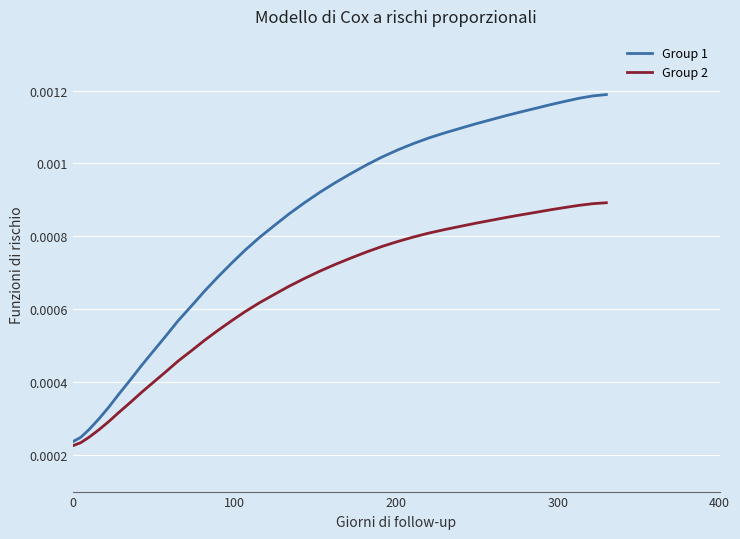

True or false: Group 1 and Group 2 cross at least once.

False